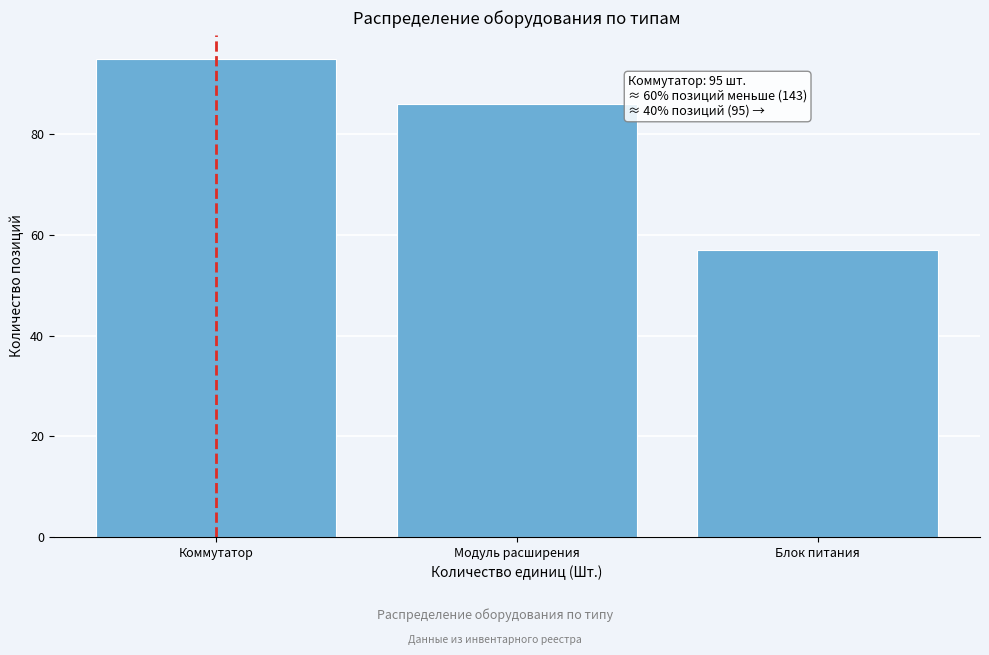

Reading left to right, transcribe all the data shown in this chart.

Коммутатор=95	Модуль расширения=86	Блок питания=57